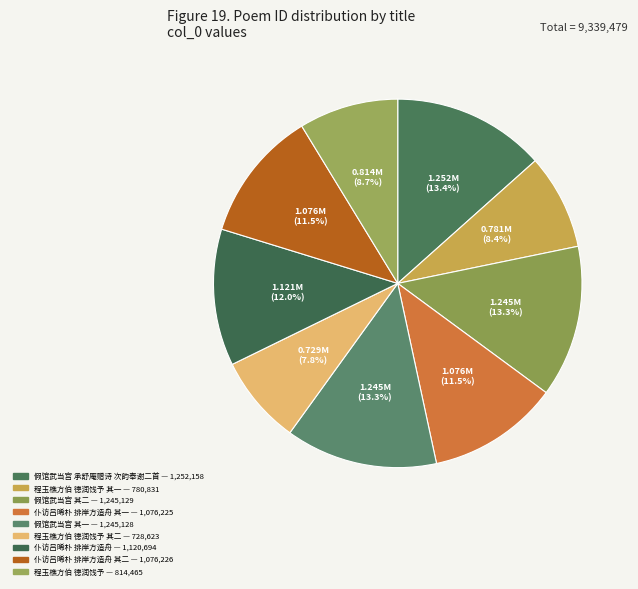

Count the number of slices in the pie.

9